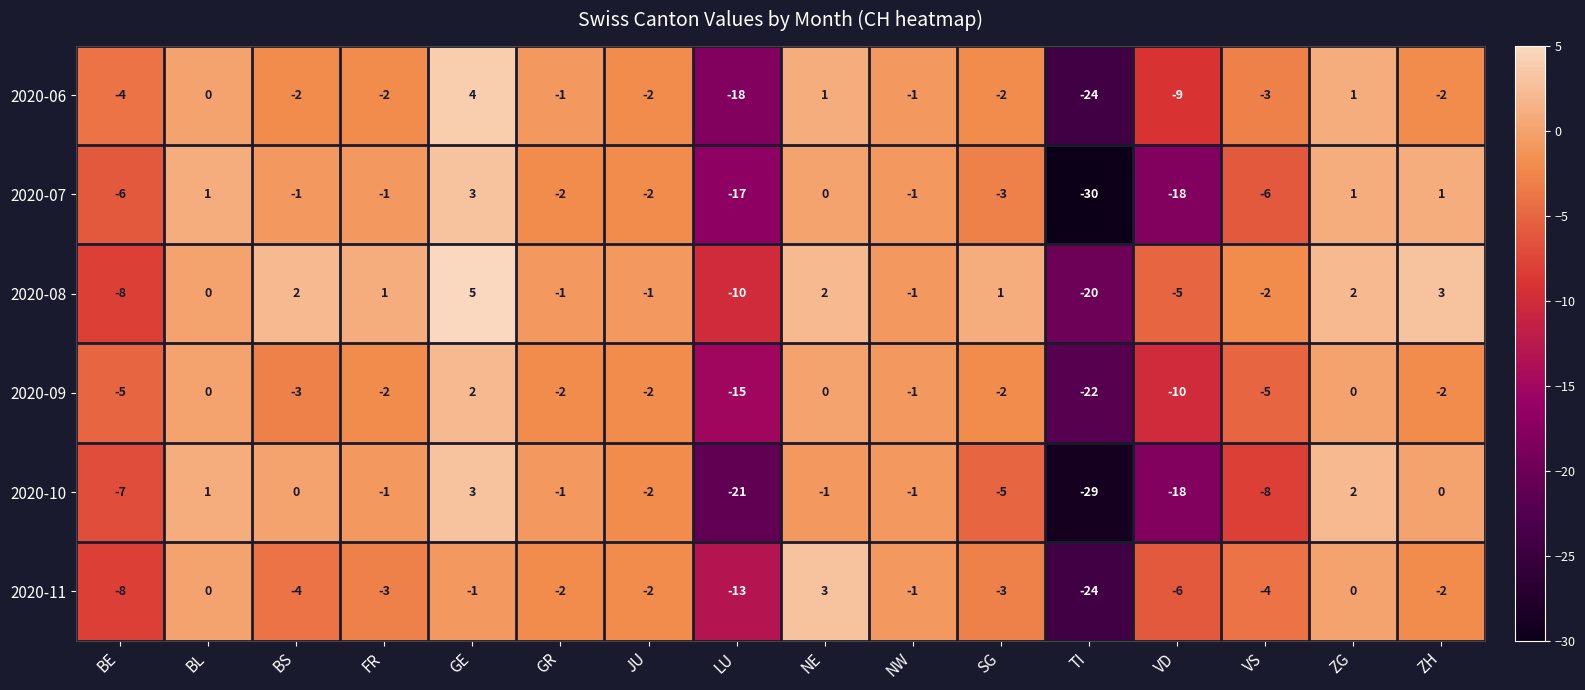

Which series has the largest total across all categories?

2020-08